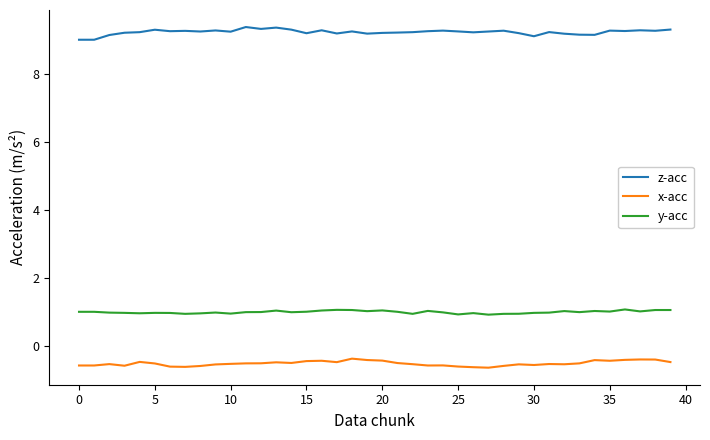

True or false: z-acc and y-acc intersect in this chart.

False